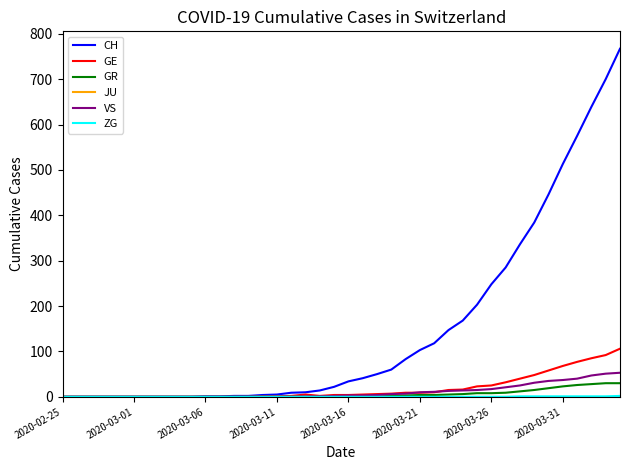

Which series has the largest total across all categories?

CH